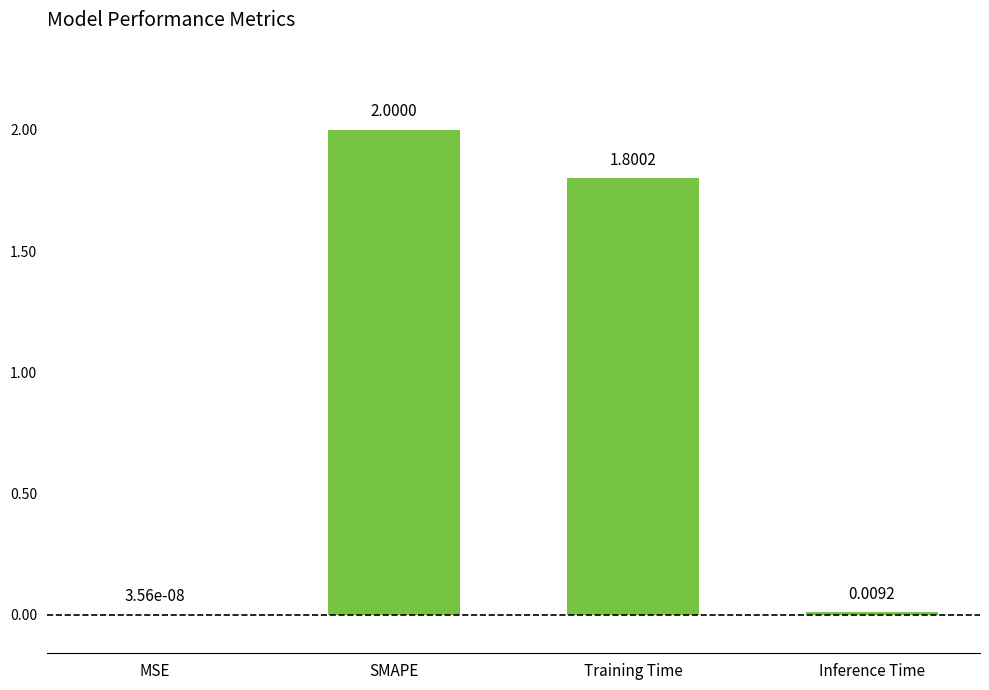

Is it true that the value at SMAPE is 2.0?

True